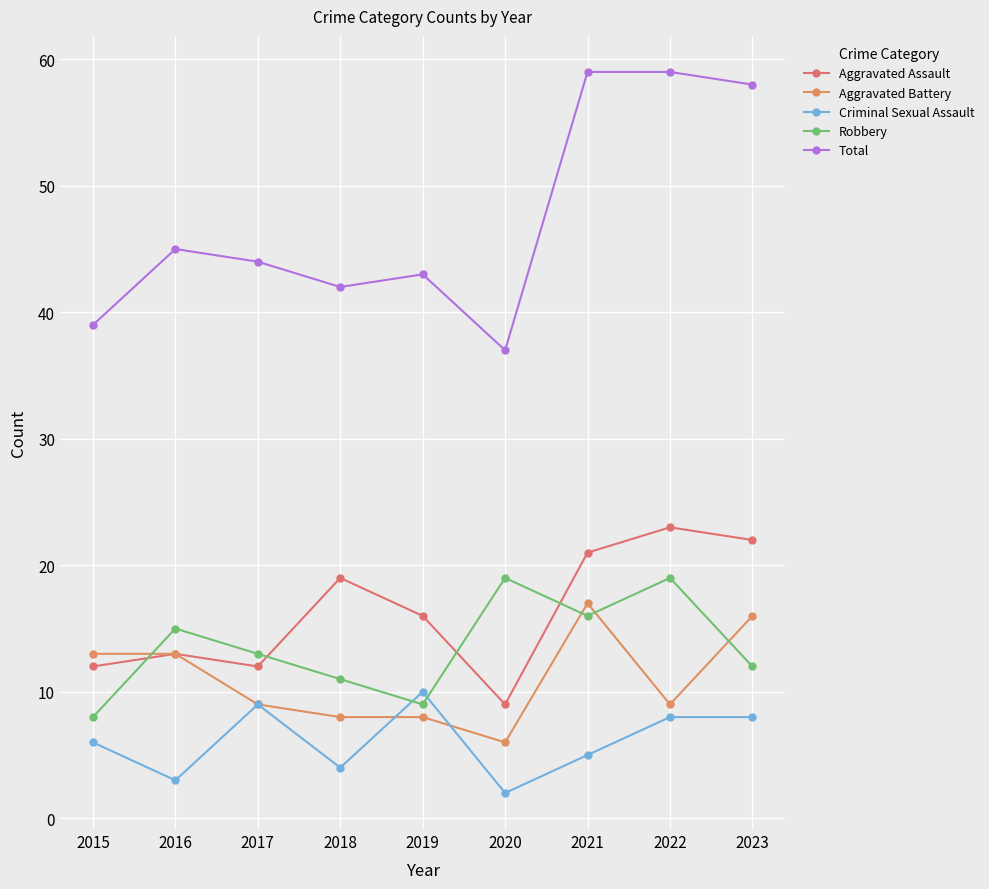

Is it true that Total equals 59 at 2022?

True